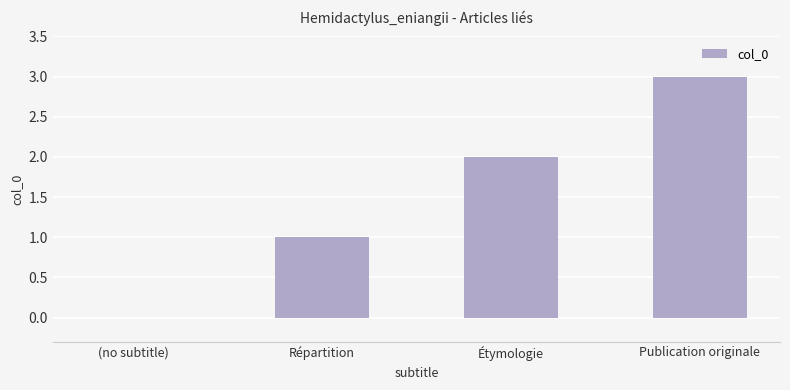

At which category does the chart reach its peak across all series?

Publication originale